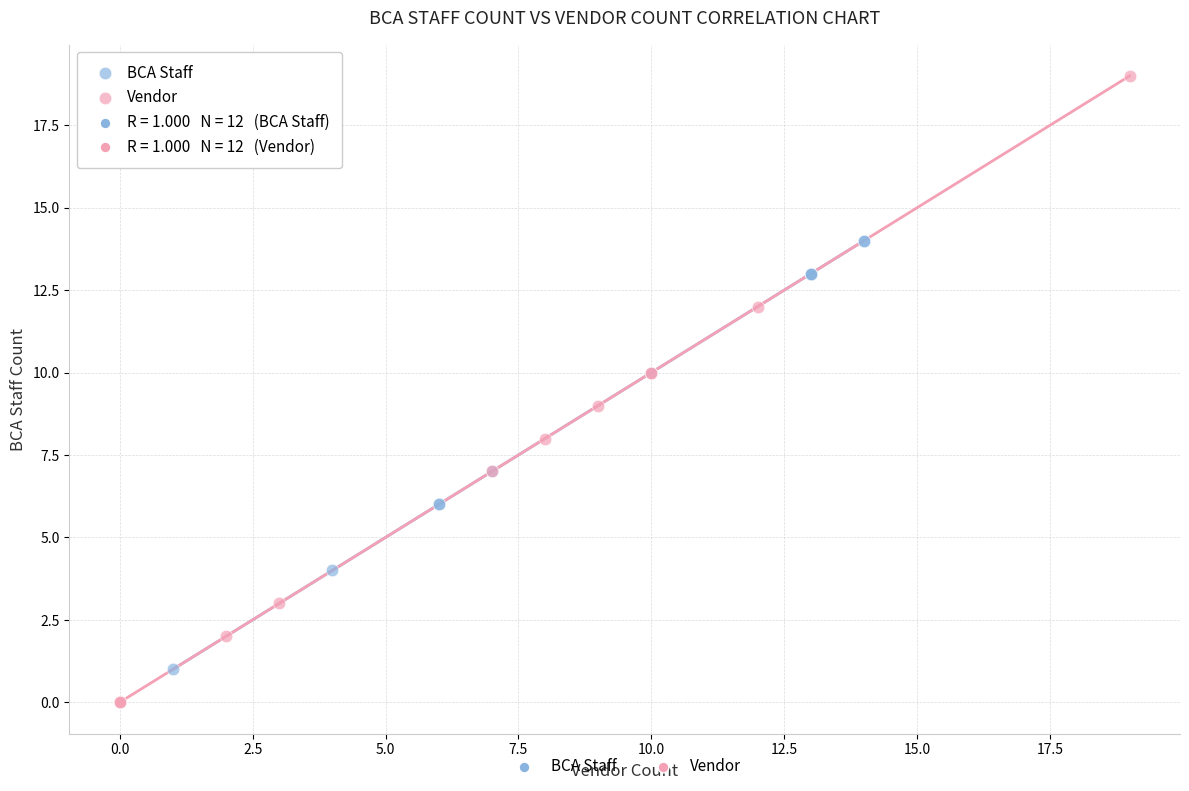

What are all the series names shown in the legend?

BCA Staff, Vendor